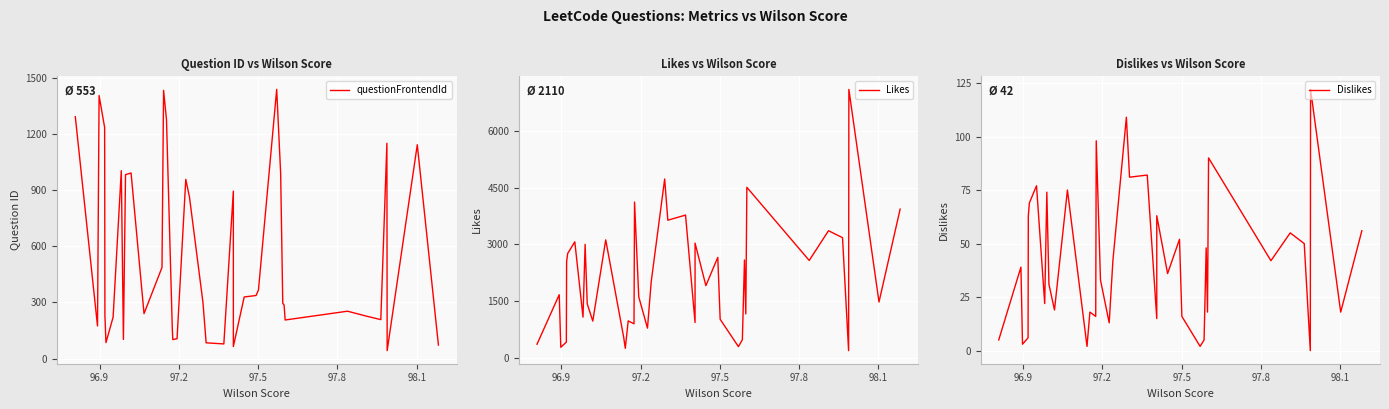

What are all the series names shown in the legend?

questionFrontendId, Likes, Dislikes